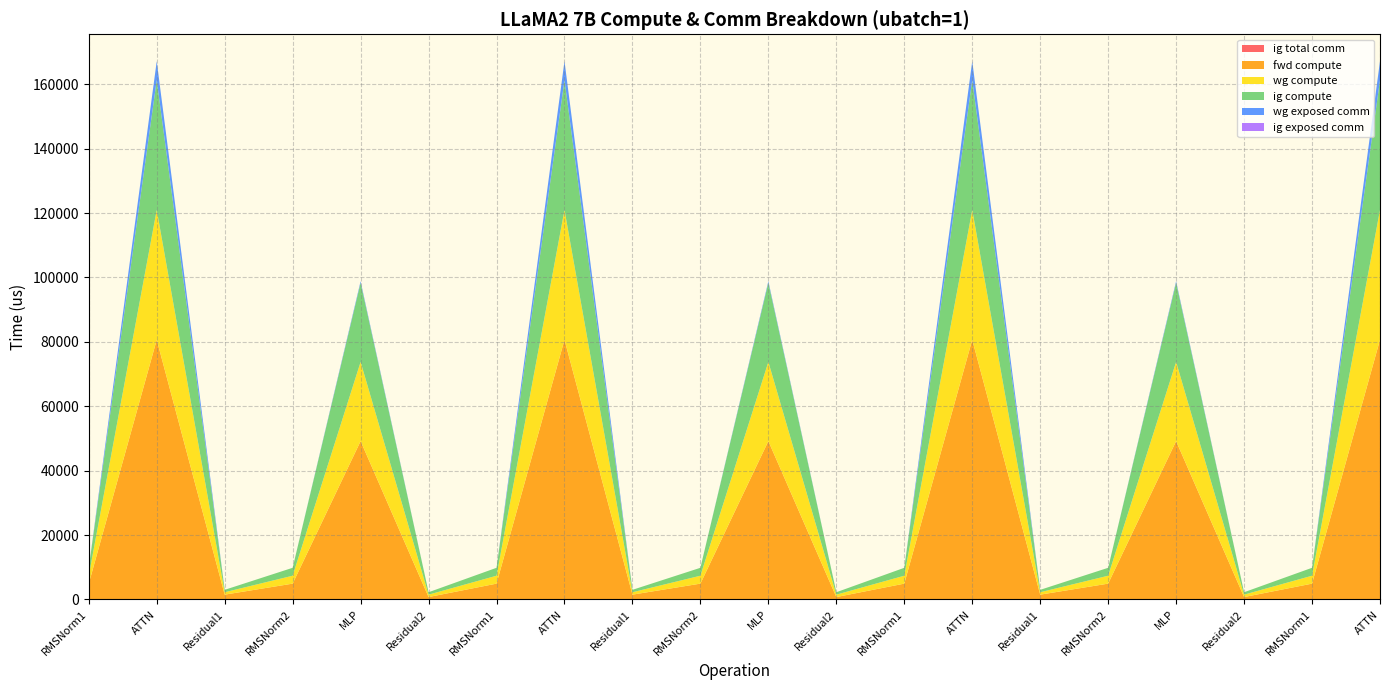

Reading left to right, extract all data points from this chart.

ig total comm: RMSNorm1=0.0	ATTN=0.0	Residual1=0.0	RMSNorm2=0.0	MLP=0.0	Residual2=0.0	RMSNorm1=0.0	ATTN=0.0	Residual1=0.0	RMSNorm2=0.0	MLP=0.0	Residual2=0.0	RMSNorm1=0.0	ATTN=0.0	Residual1=0.0	RMSNorm2=0.0	MLP=0.0	Residual2=0.0	RMSNorm1=0.0	ATTN=0.0
fwd compute: RMSNorm1=4917.5	ATTN=80653.1	Residual1=1495.5	RMSNorm2=4917.5	MLP=49180.5	Residual2=747.7	RMSNorm1=4917.5	ATTN=80653.1	Residual1=1495.5	RMSNorm2=4917.5	MLP=49180.5	Residual2=747.7	RMSNorm1=4917.5	ATTN=80653.1	Residual1=1495.5	RMSNorm2=4917.5	MLP=49180.5	Residual2=747.7	RMSNorm1=4917.5	ATTN=80653.1
wg compute: RMSNorm1=2458.8	ATTN=40326.5	Residual1=747.7	RMSNorm2=2458.8	MLP=24590.2	Residual2=747.7	RMSNorm1=2458.8	ATTN=40326.5	Residual1=747.7	RMSNorm2=2458.8	MLP=24590.2	Residual2=747.7	RMSNorm1=2458.8	ATTN=40326.5	Residual1=747.7	RMSNorm2=2458.8	MLP=24590.2	Residual2=747.7	RMSNorm1=2458.8	ATTN=40326.5
ig compute: RMSNorm1=2458.8	ATTN=40326.5	Residual1=747.7	RMSNorm2=2458.8	MLP=24590.2	Residual2=747.7	RMSNorm1=2458.8	ATTN=40326.5	Residual1=747.7	RMSNorm2=2458.8	MLP=24590.2	Residual2=747.7	RMSNorm1=2458.8	ATTN=40326.5	Residual1=747.7	RMSNorm2=2458.8	MLP=24590.2	Residual2=747.7	RMSNorm1=2458.8	ATTN=40326.5
wg exposed comm: RMSNorm1=0.0	ATTN=5855.3	Residual1=0.0	RMSNorm2=0.0	MLP=466.3	Residual2=0.0	RMSNorm1=0.0	ATTN=5855.3	Residual1=0.0	RMSNorm2=0.0	MLP=466.3	Residual2=0.0	RMSNorm1=0.0	ATTN=5855.3	Residual1=0.0	RMSNorm2=0.0	MLP=466.3	Residual2=0.0	RMSNorm1=0.0	ATTN=5855.3
ig exposed comm: RMSNorm1=0.0	ATTN=0.0	Residual1=0.0	RMSNorm2=0.0	MLP=0.0	Residual2=0.0	RMSNorm1=0.0	ATTN=0.0	Residual1=0.0	RMSNorm2=0.0	MLP=0.0	Residual2=0.0	RMSNorm1=0.0	ATTN=0.0	Residual1=0.0	RMSNorm2=0.0	MLP=0.0	Residual2=0.0	RMSNorm1=0.0	ATTN=0.0